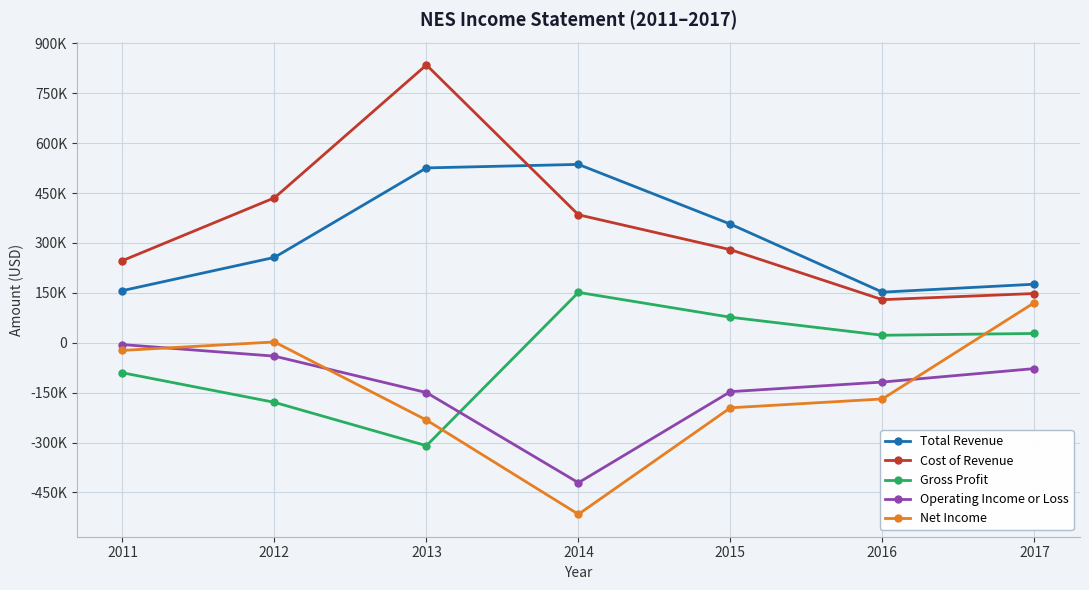

List the series in order of their peak value, lowest first.

Operating Income or Loss, Net Income, Gross Profit, Total Revenue, Cost of Revenue